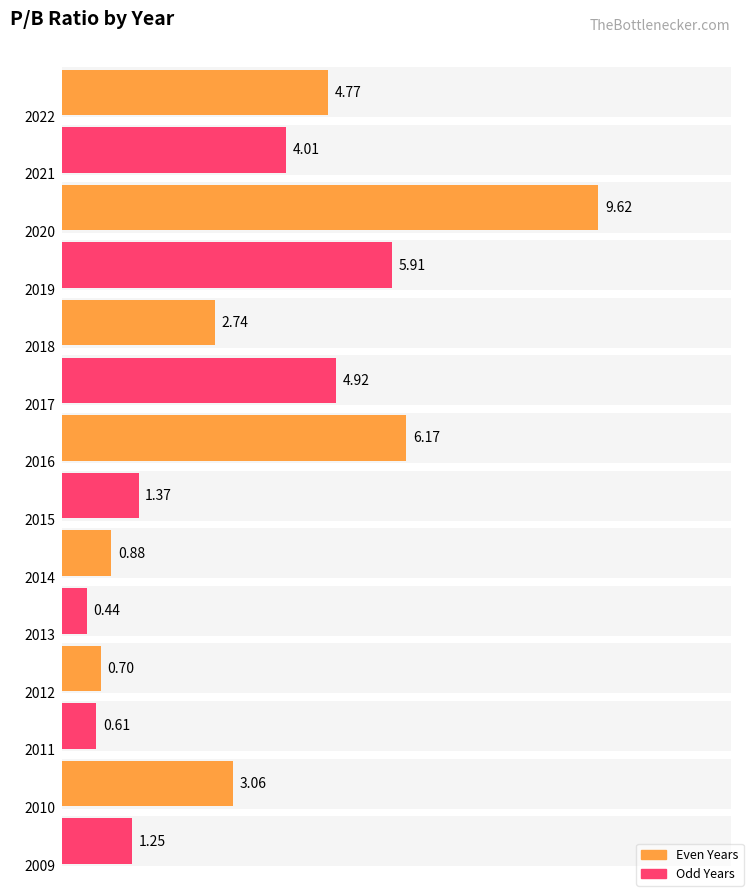

Is it true that the value at 2019 is 5.9?

True